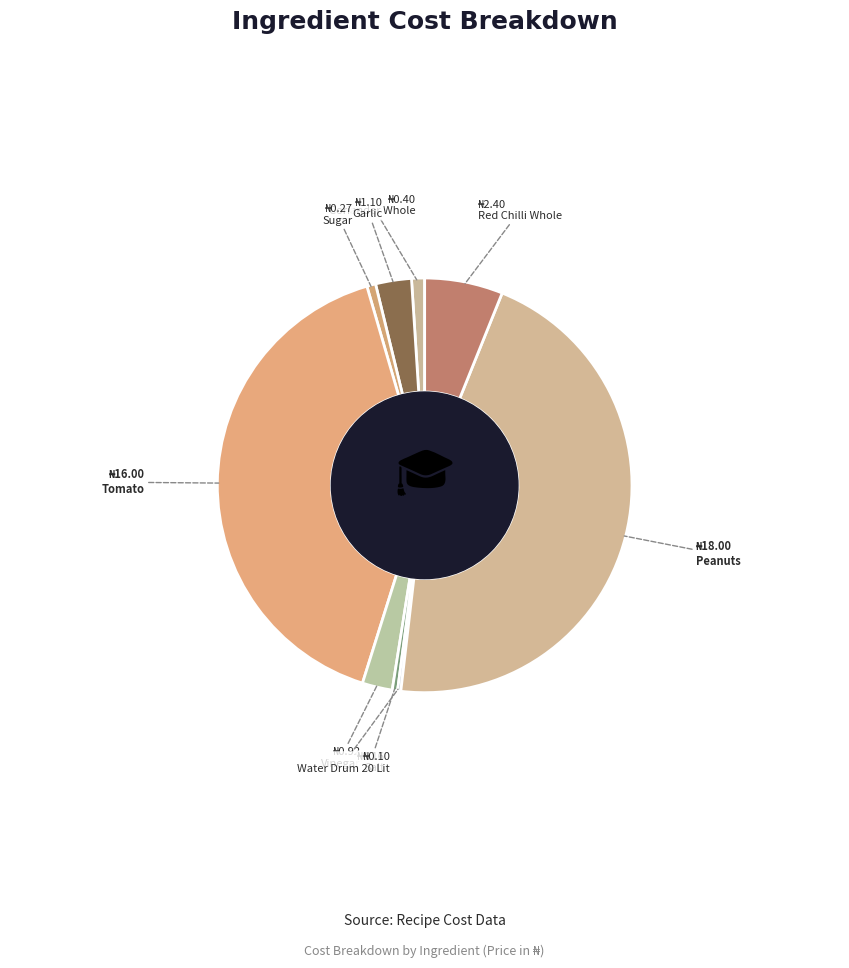

Count the number of slices in the pie.

9